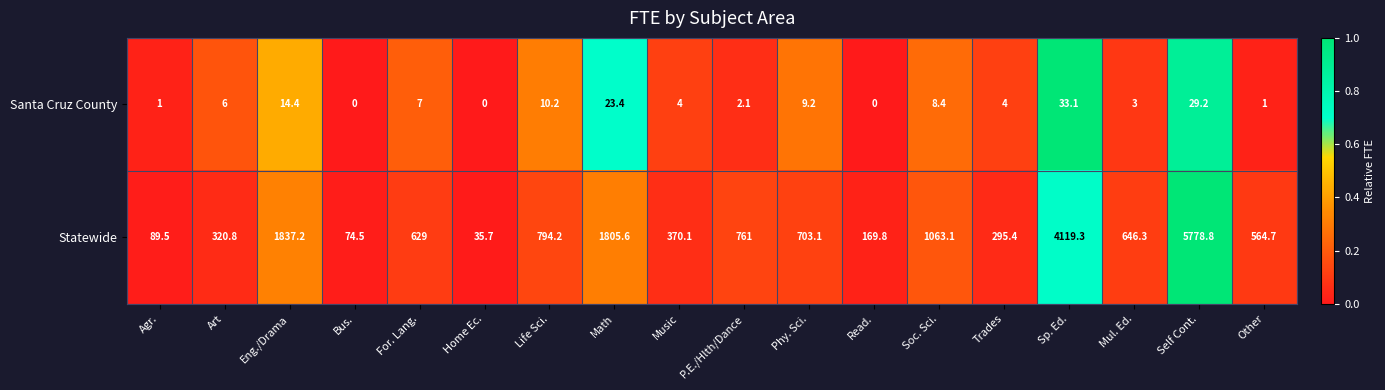

What is the highest value of the Statewide series?

5778.8